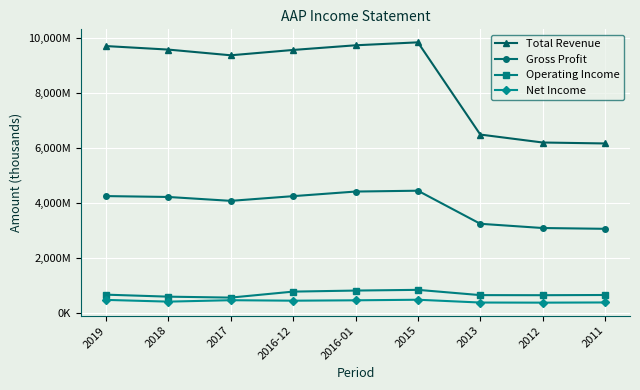

Does the chart have visible grid lines?

Yes